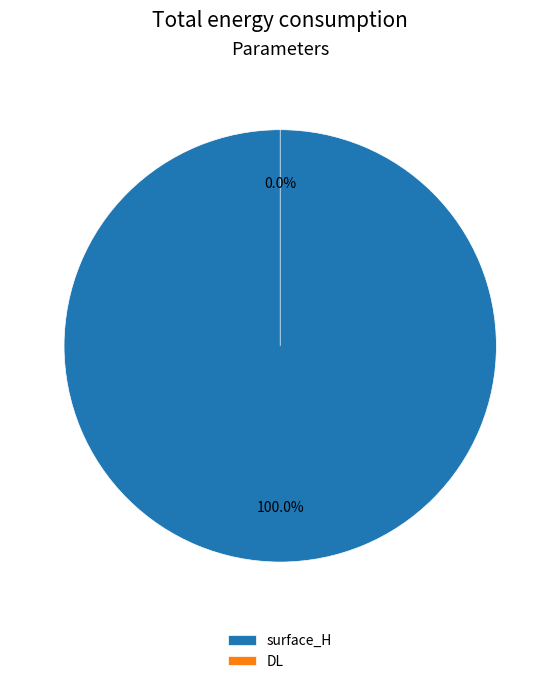

What is the total percentage of DL and surface_H?

100.0%